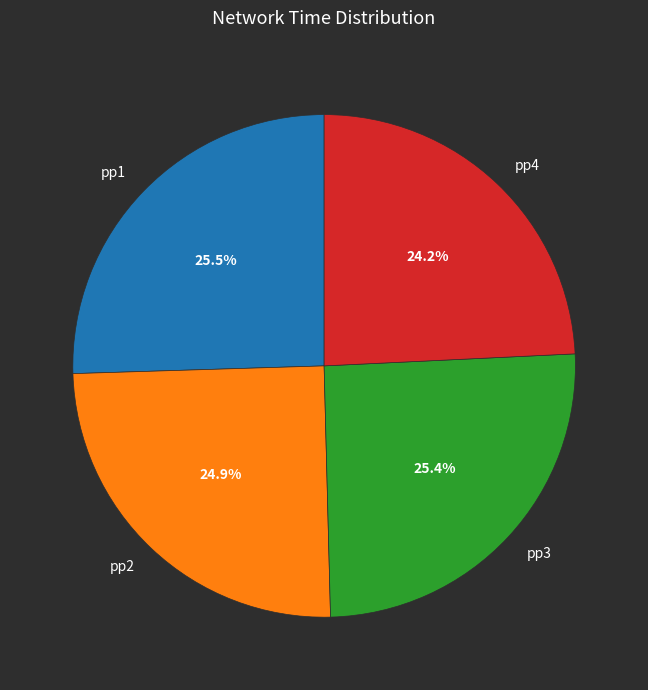

What percentage do pp2 and pp1 together represent?

50.4%